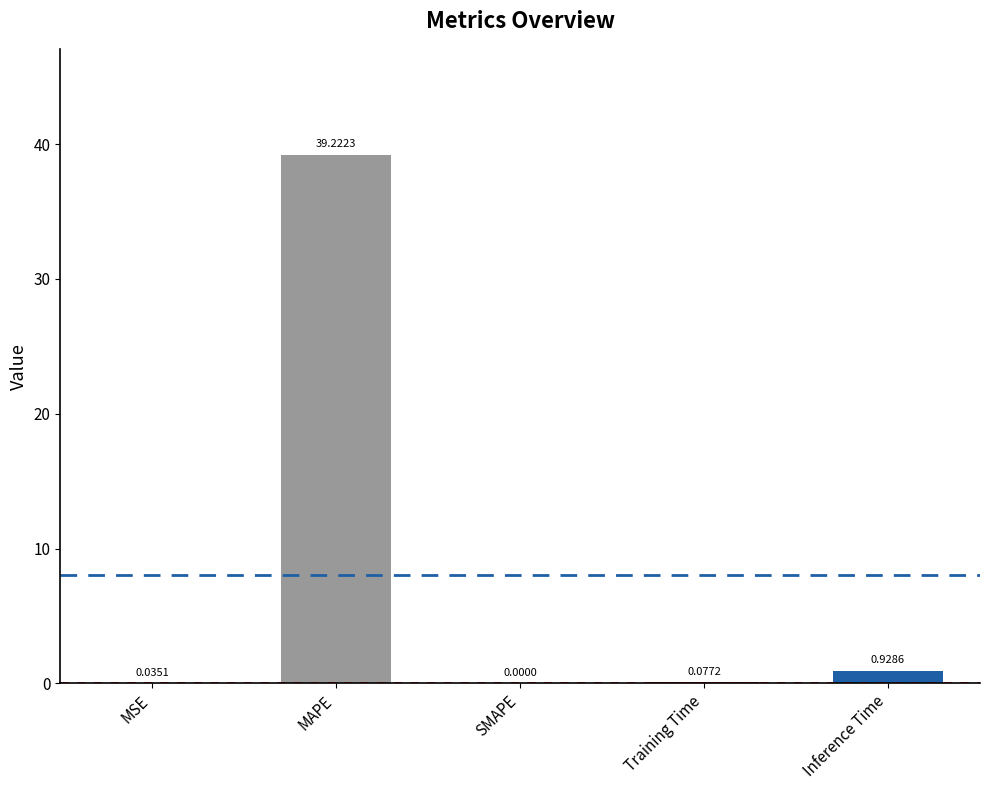

What is the sum of the values at SMAPE and MAPE?

39.2